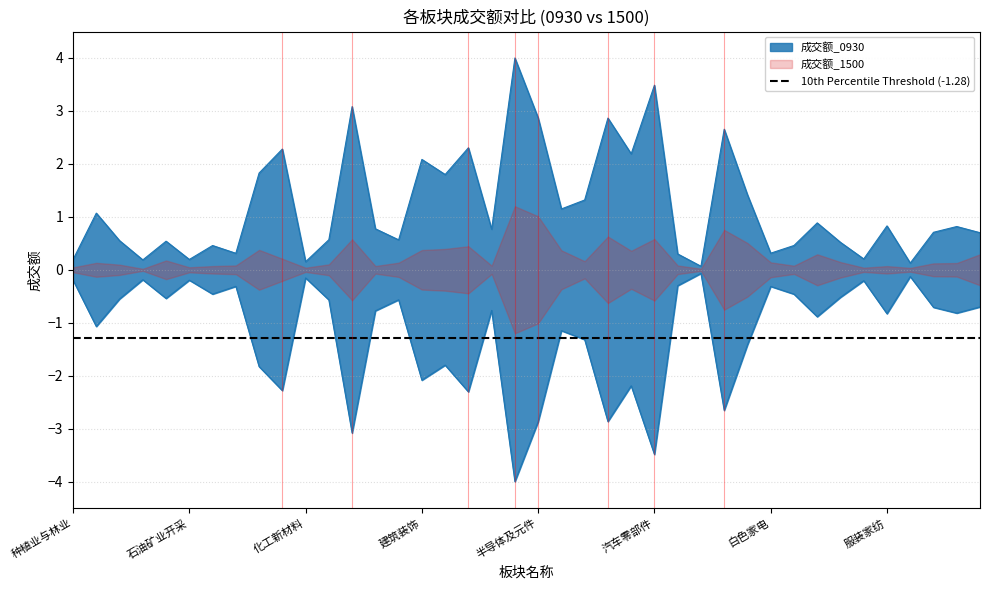

What is the change in value from 汽车服务 to 黑色家电?

+0.4